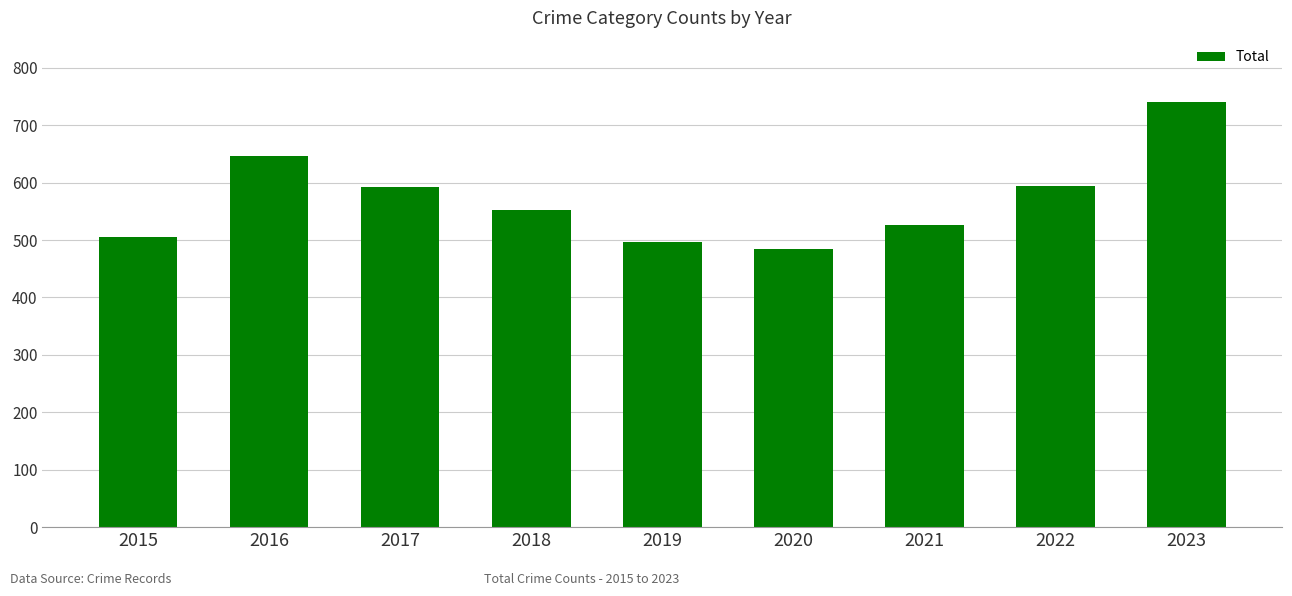

The value at 2017 is 1010. True or false?

False